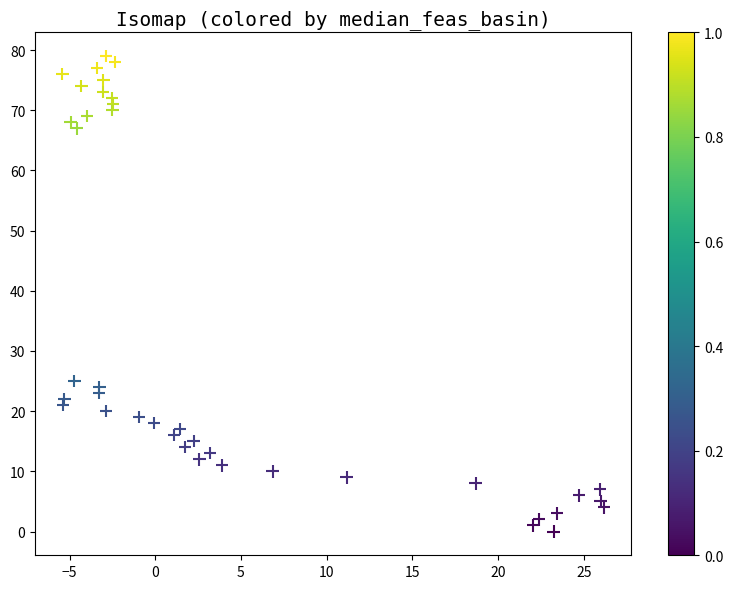

What Y value in the scatter plot is closest to 39?

25